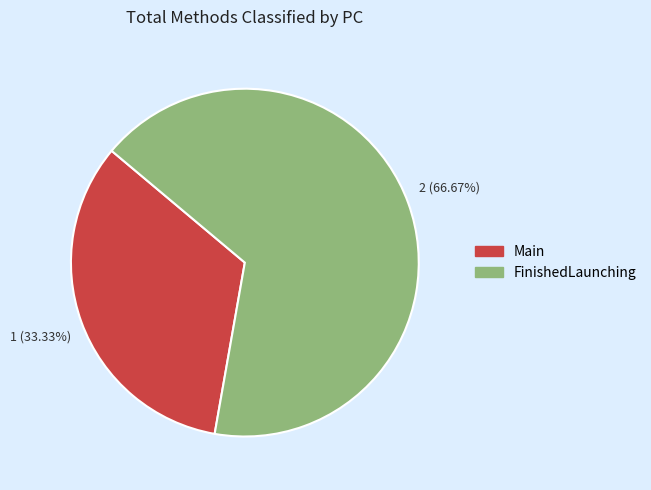

True or false: Main accounts for 41% of the total.

False